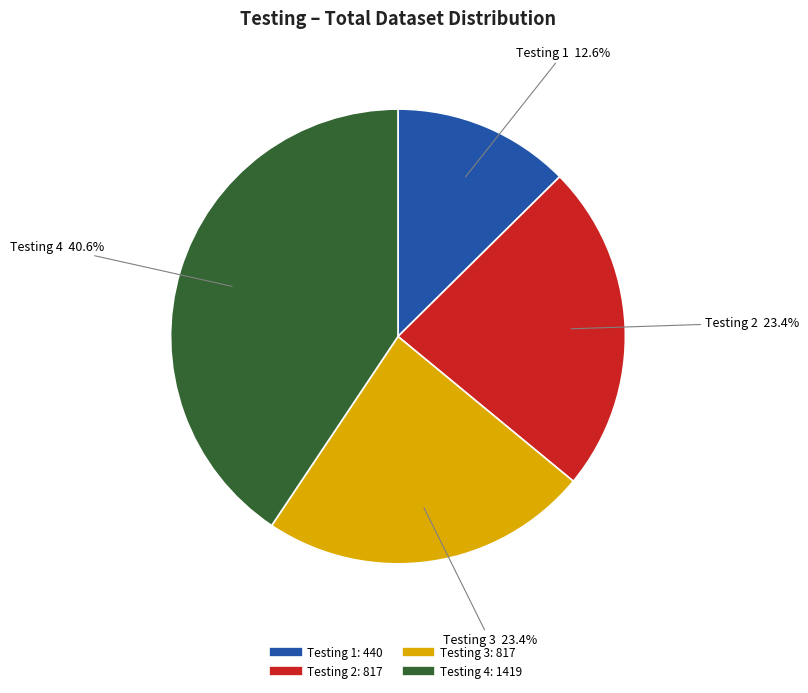

Is there any slice that represents more than half of the pie?

No